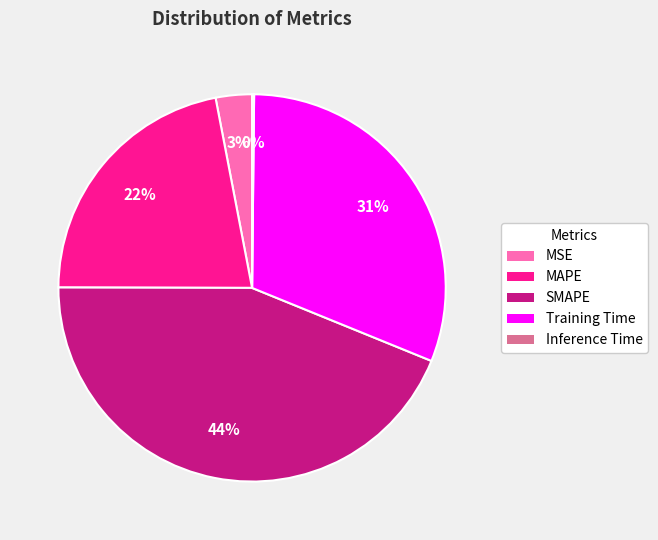

The MAPE slice represents 22% of the pie. True or false?

True